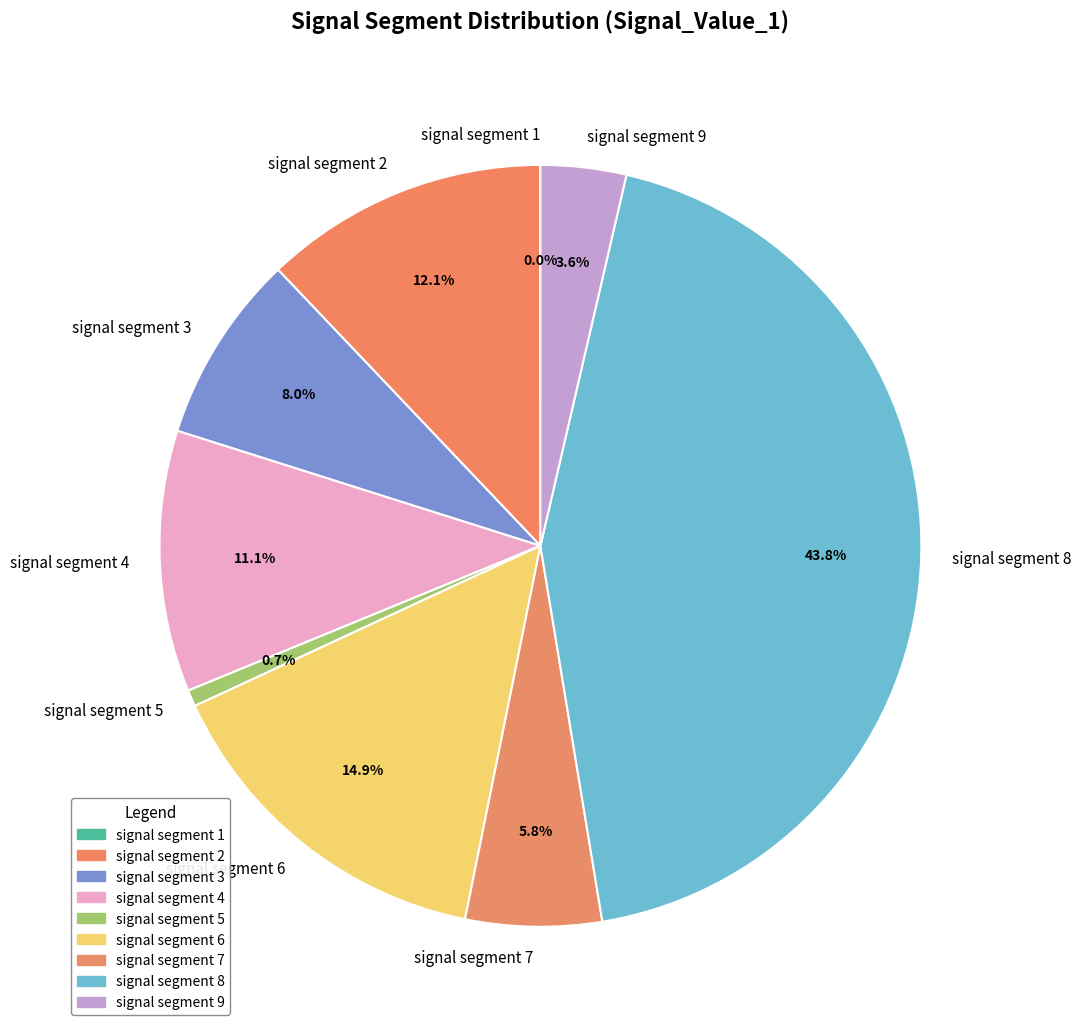

What is the largest slice in the pie chart?

signal segment 8